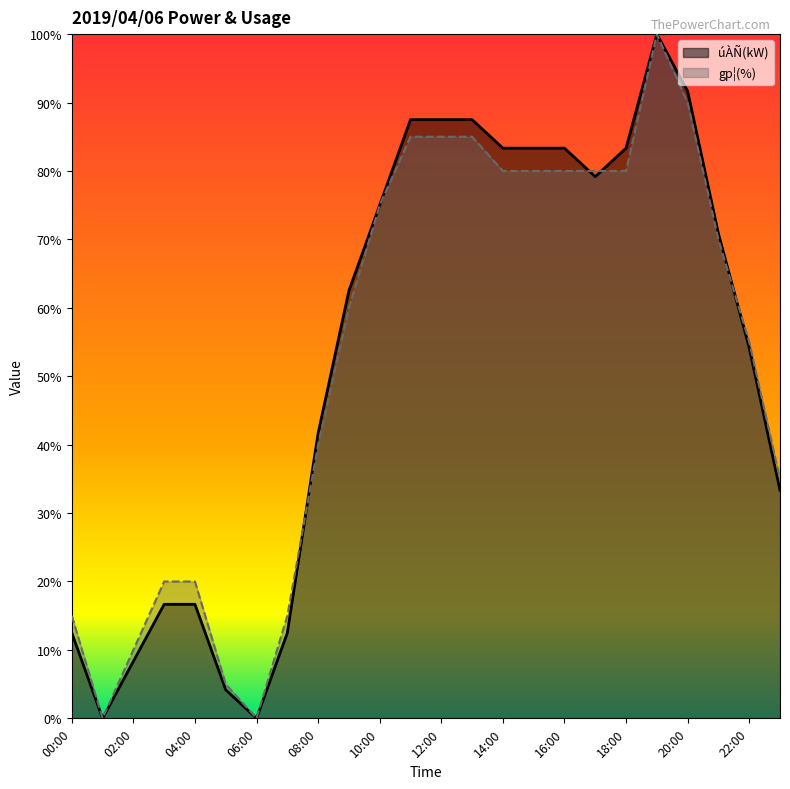

At which label is gp¦(%) closest to 50?

22:00